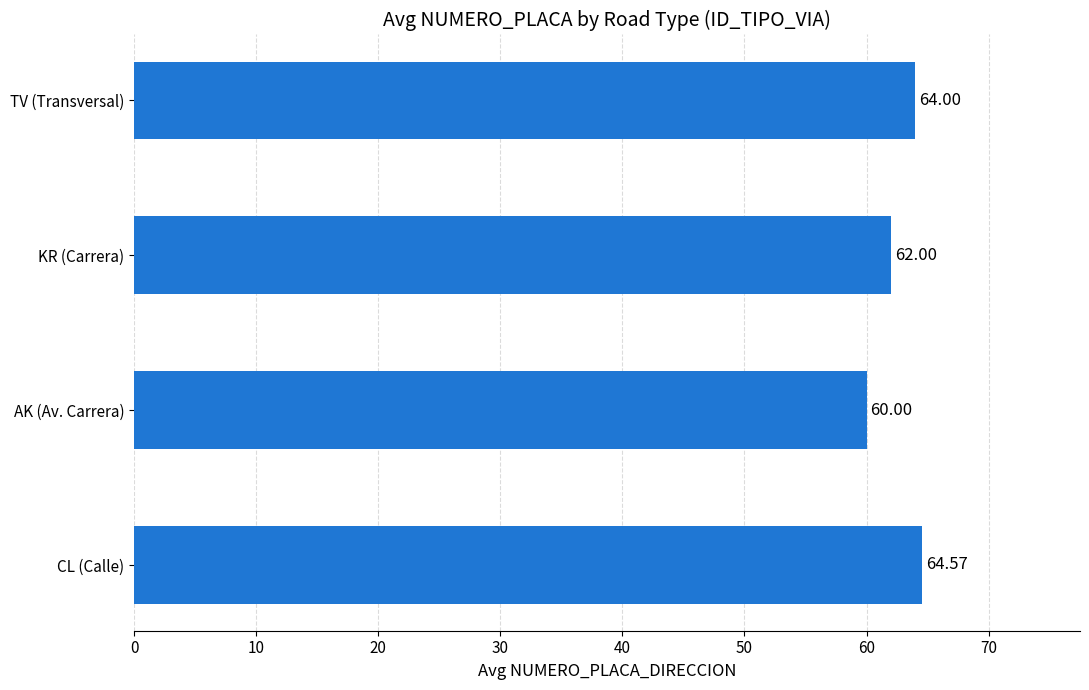

Which category has the highest value across all series?

CL (Calle)